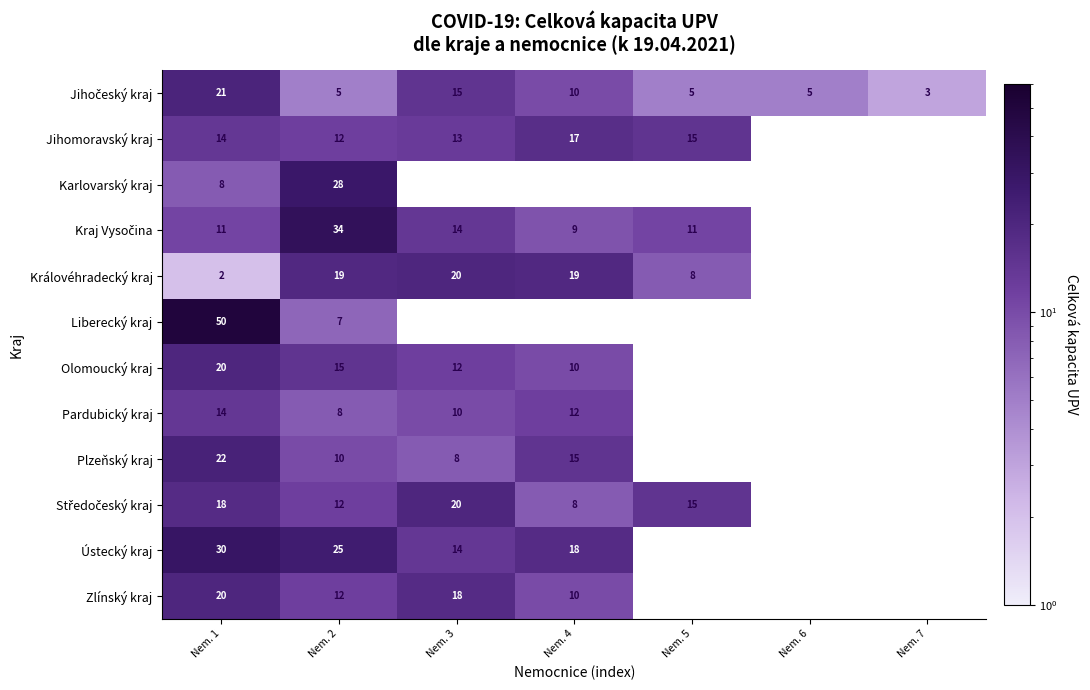

Is it true that Jihomoravský kraj equals 13 at Nem. 3?

True